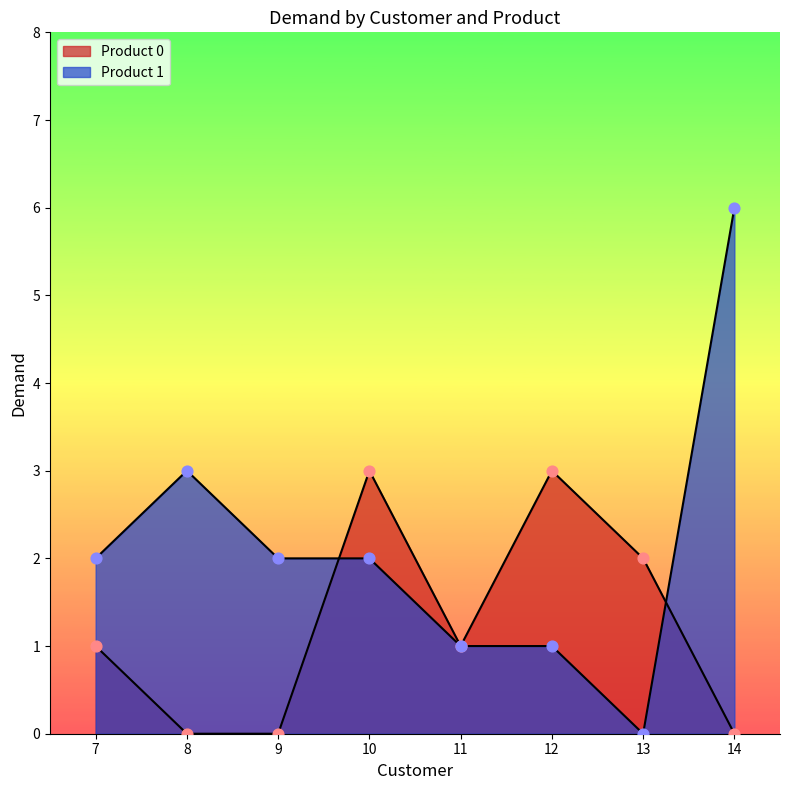

At which category is the sum across all series the highest?

14